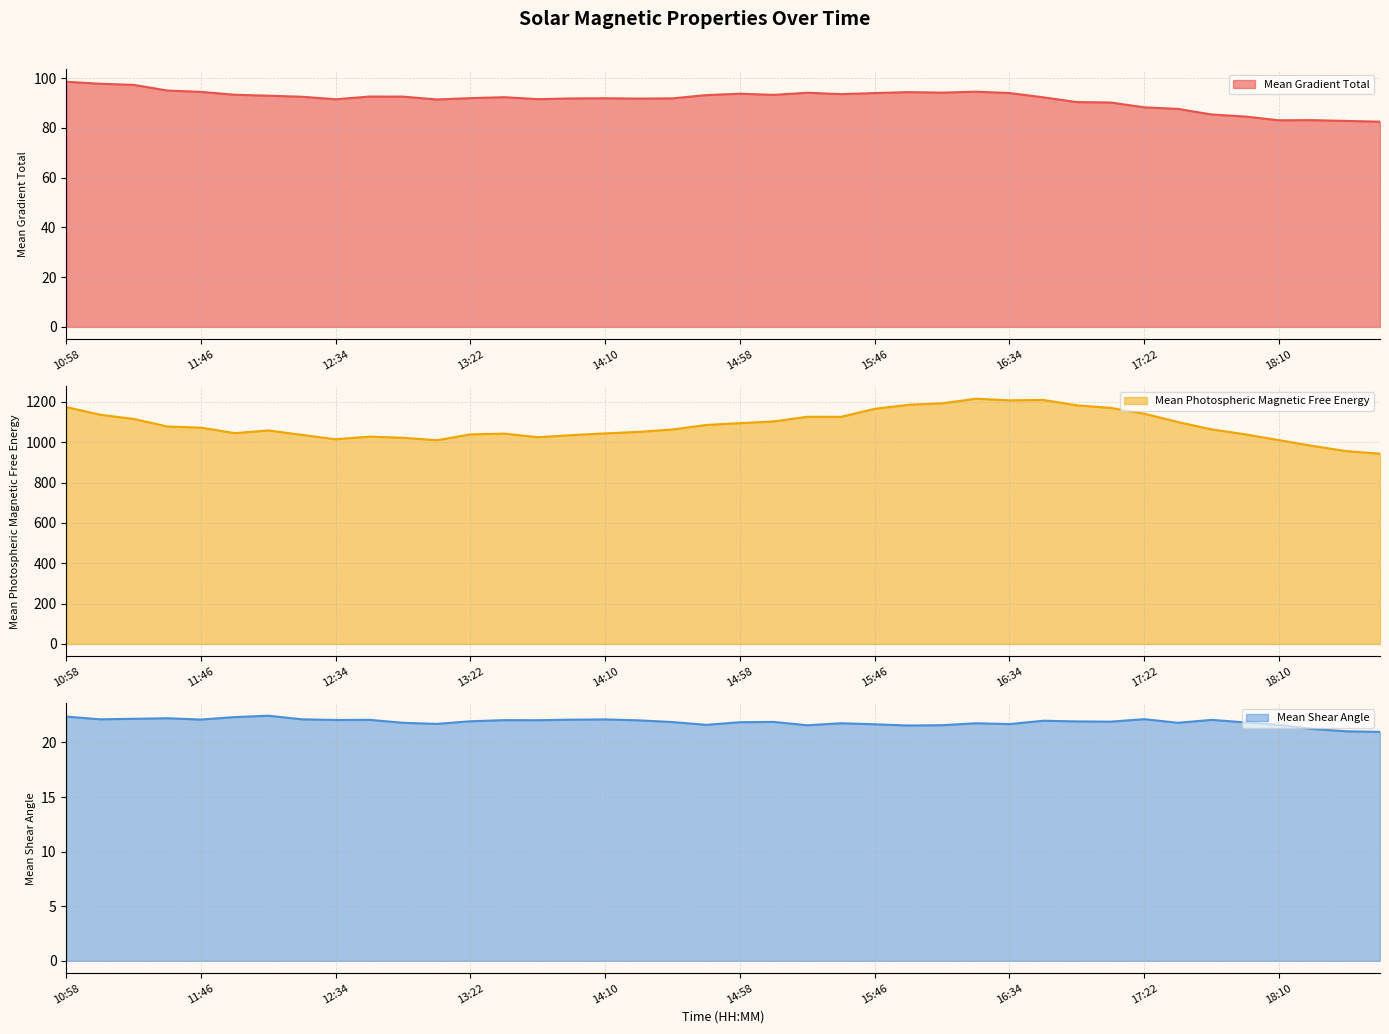

At which label does Mean Gradient Total reach its minimum?

18:46